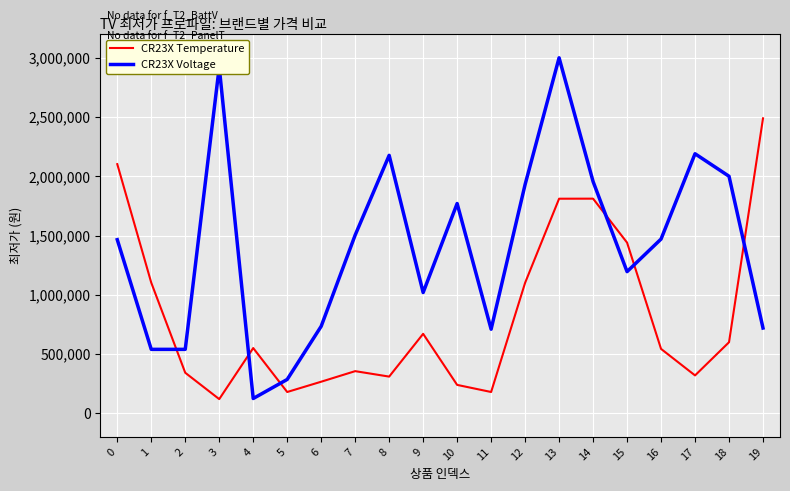

What is the approximate value of CR23X Temperature at 2, to the nearest 100?

341400